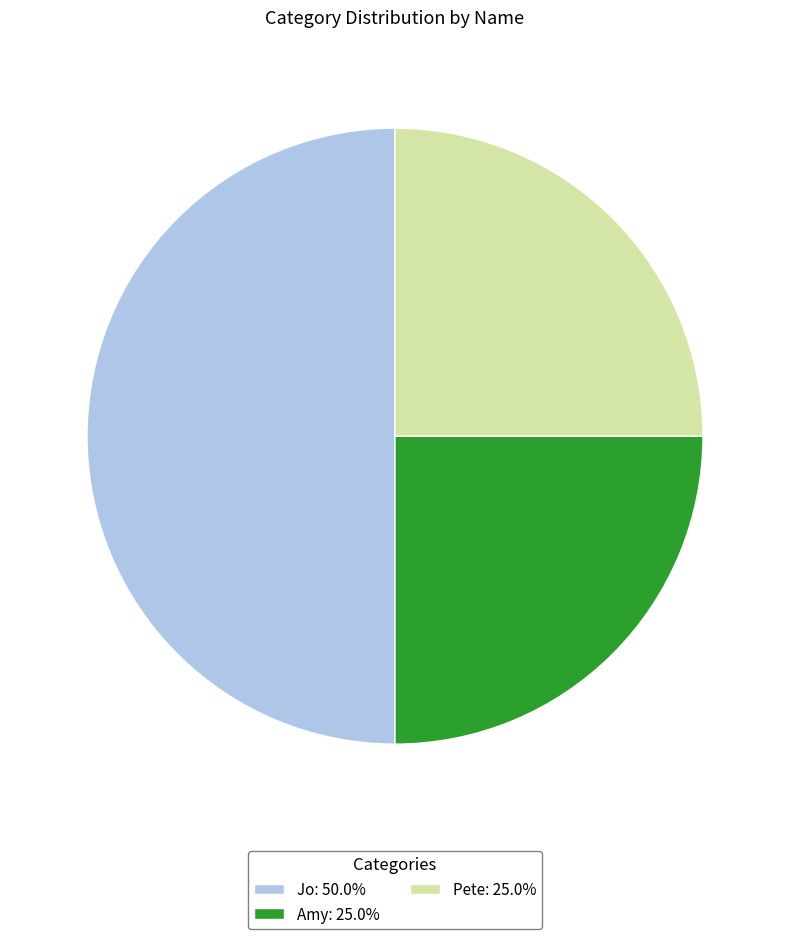

Does Amy: 25.0% account for over 50% of the chart?

No